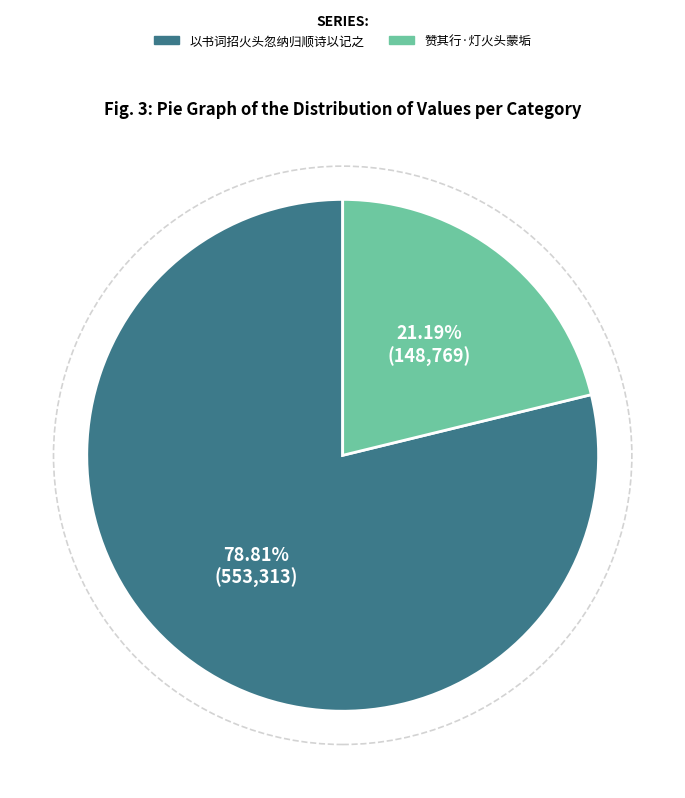

How many segments does this pie chart have?

2